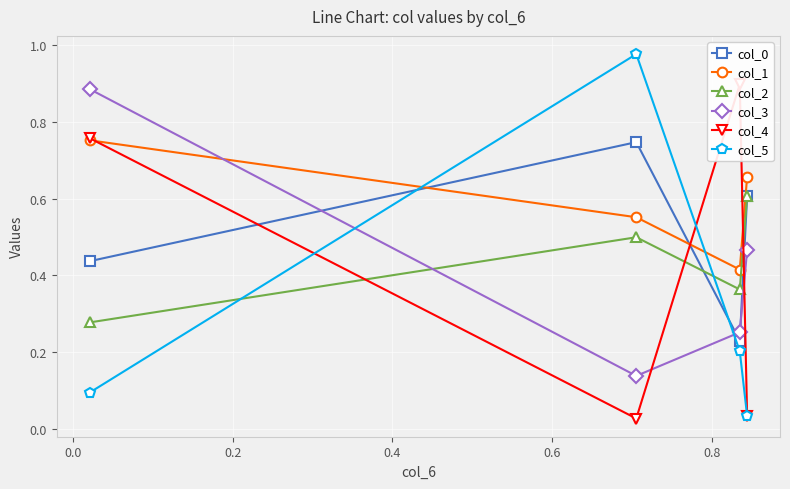

Which series has the largest total across all categories?

col_1